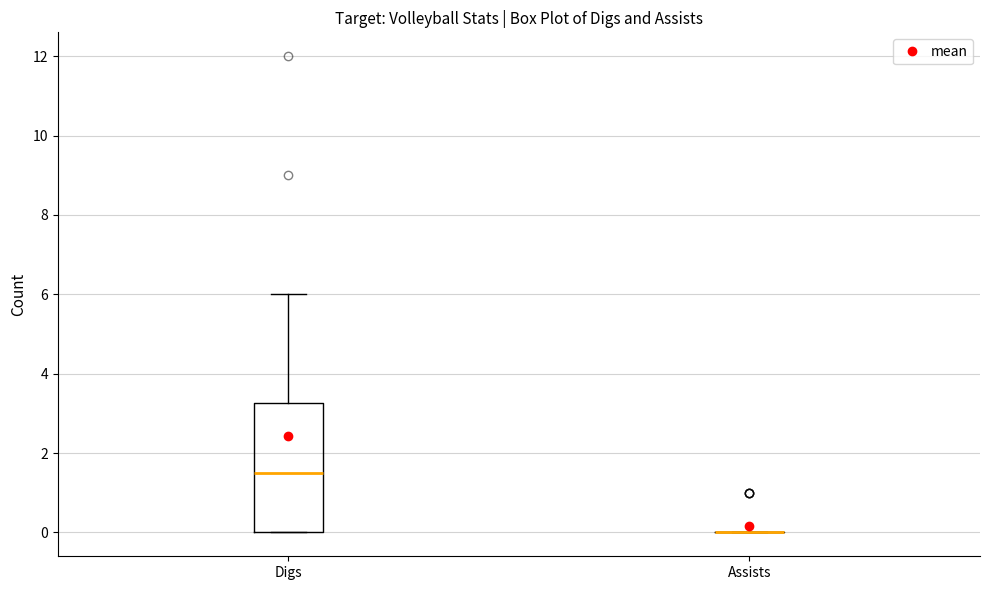

Reading left to right, read every box against the y-axis: the position of its median line, the range the box covers, and the ends of its whiskers. The values are not printed on the chart, so give them approximately, as read against the axis.

Digs: median 1.6, box 0.0 to 3.2, whiskers 0.0 to 6.0
Assists: box collapsed to a line at 0.0, whiskers 0.0 to 0.0